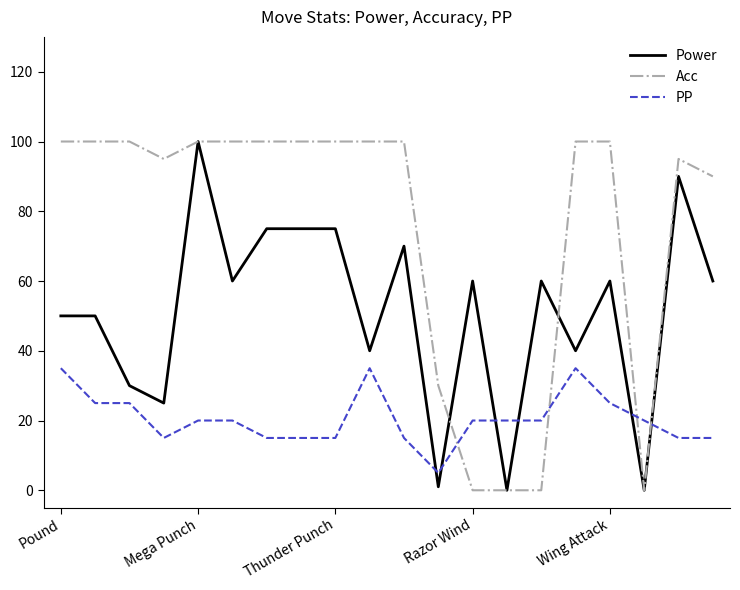

What is the highest value of the Acc series?

100